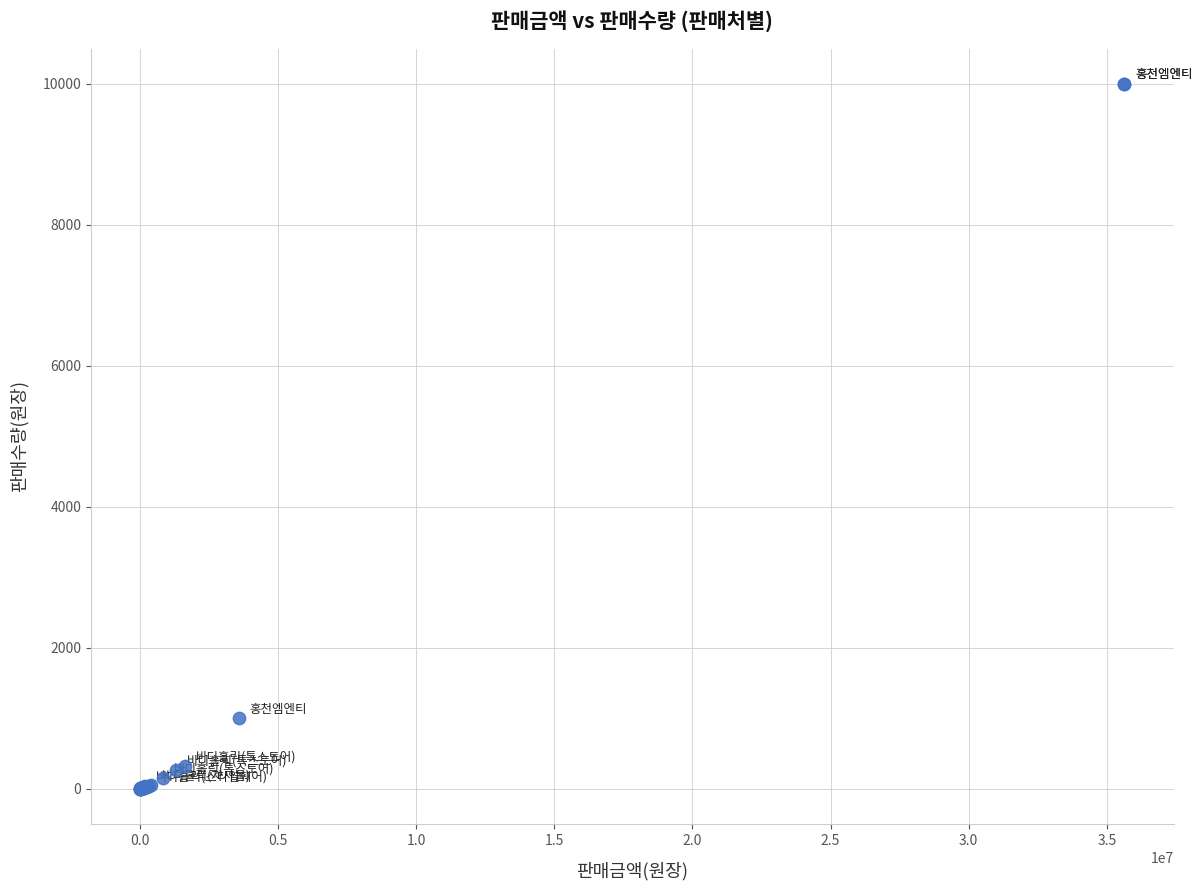

What Y value in the scatter plot is closest to 5000?

1000